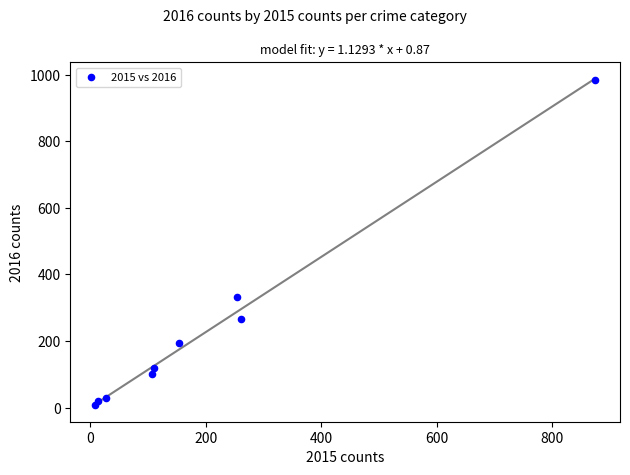

What is the average X value?

201